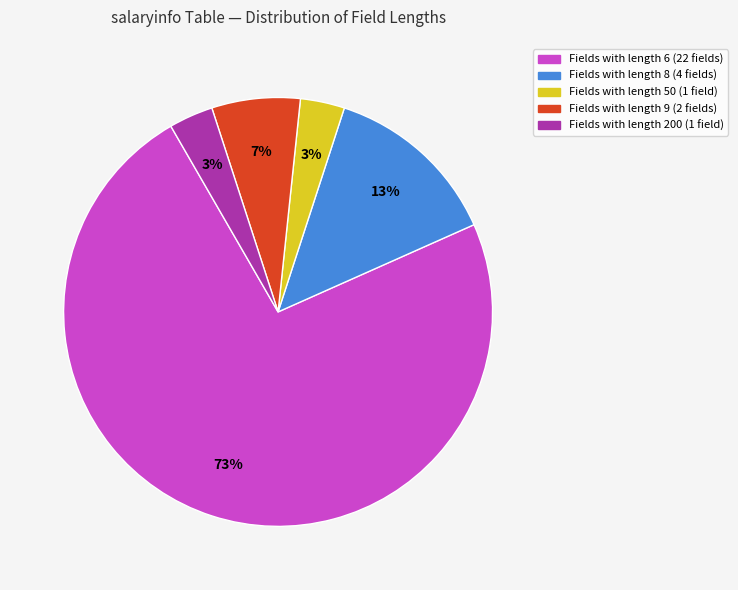

To the nearest percent, what is the average slice percentage?

20%